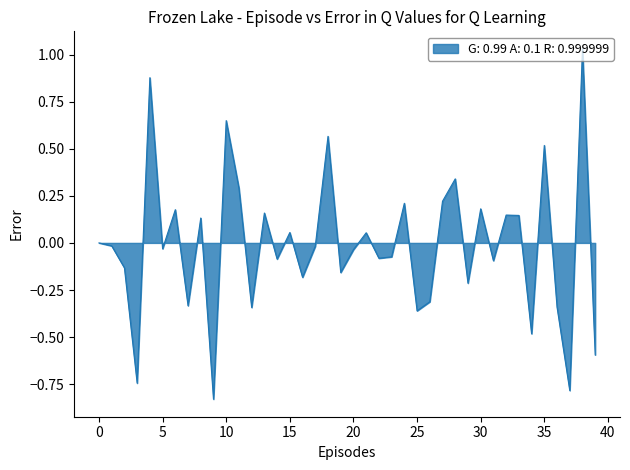

Count the number of categories in the chart.

40